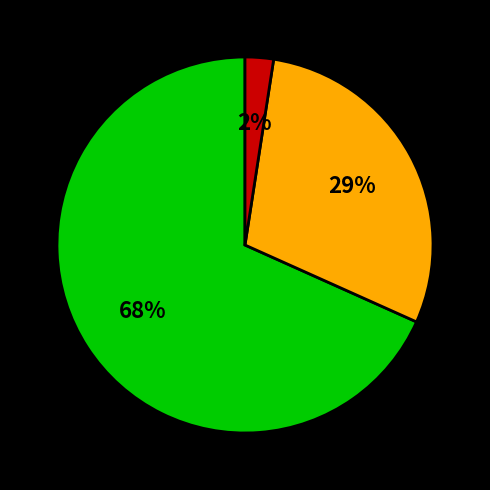

Is there any slice that represents more than half of the pie?

Yes